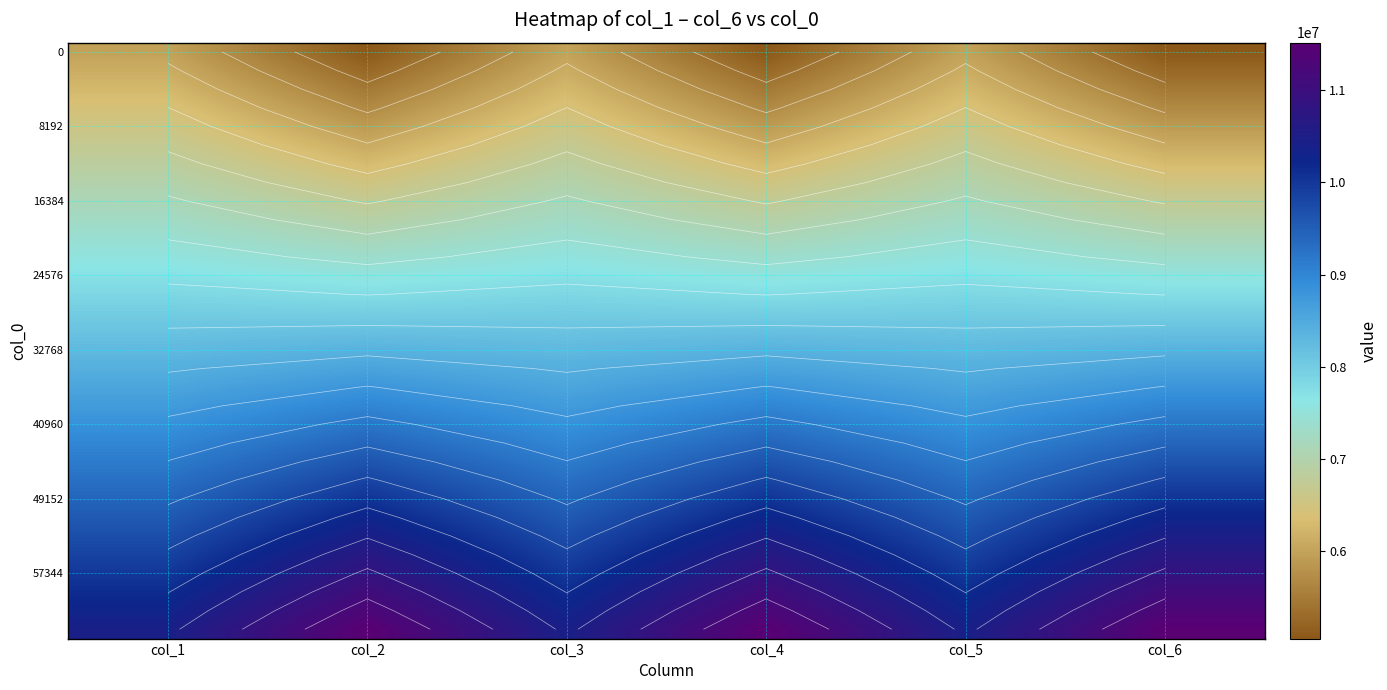

Which category has the lowest value across all series?

col_4